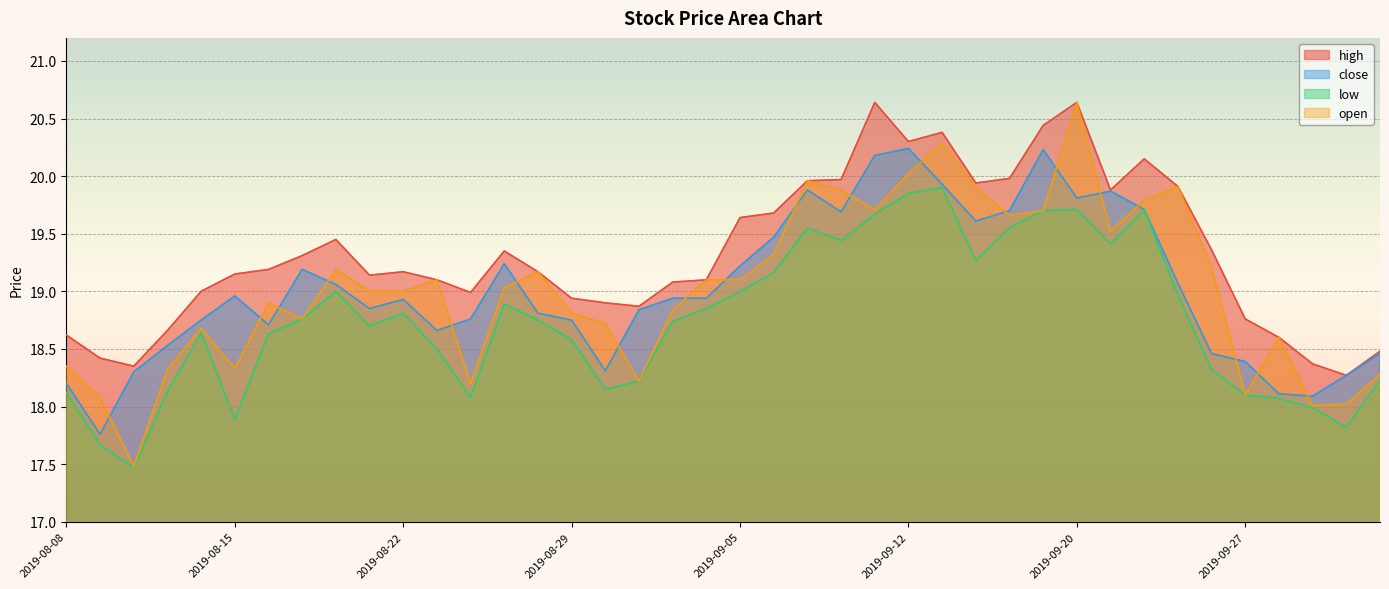

Does the chart display data point markers on the line(s)?

No